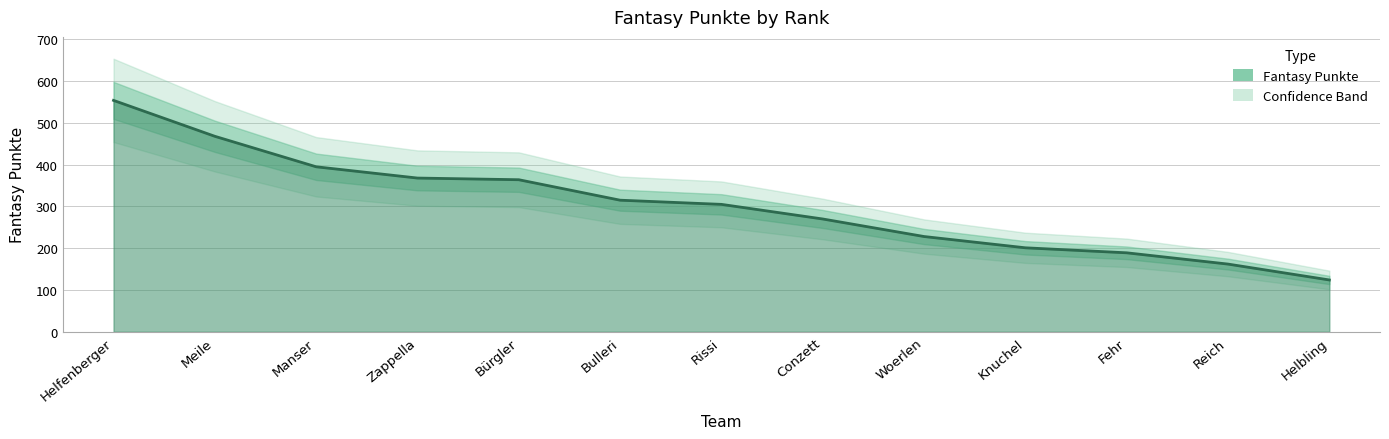

Reading left to right, extract all data points from this chart.

Helfenberger=554	Meile=468	Manser=395	Zappella=368	Bürgler=364	Bulleri=315	Rissi=305	Conzett=270	Woerlen=228	Knuchel=201	Fehr=189	Reich=162	Helbling=124